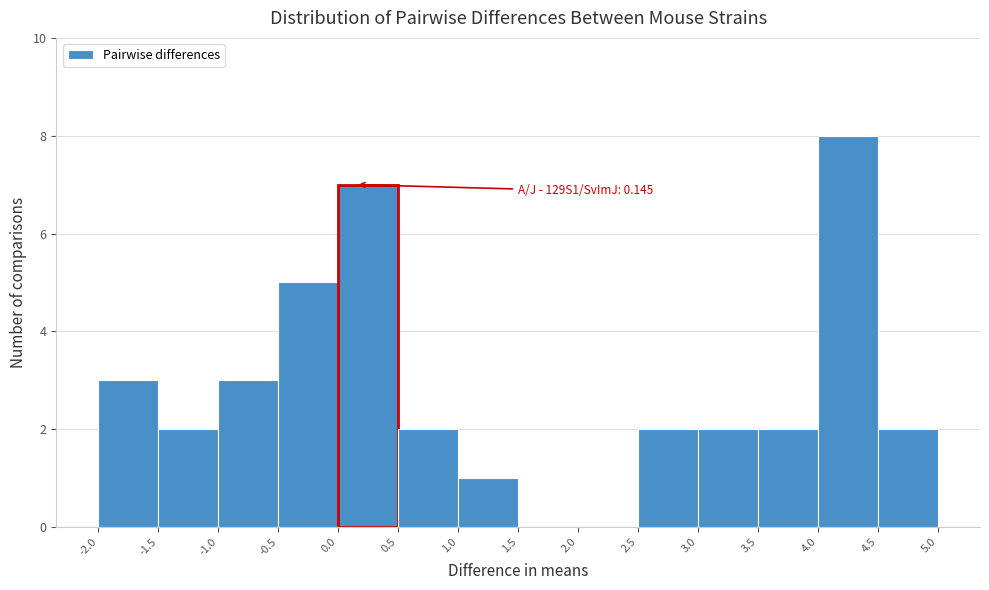

Over which range of the x-axis is the bar tallest?

4.0 to 4.5